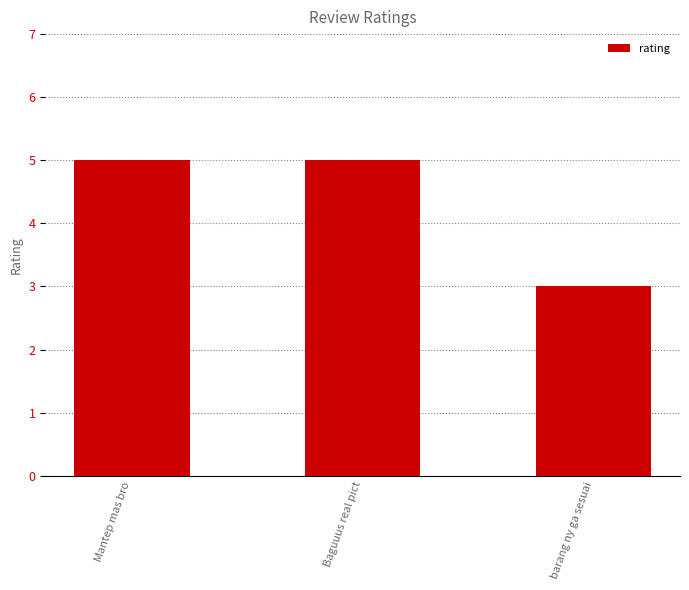

Is it true that the value at Mantep mas bro is 5?

True